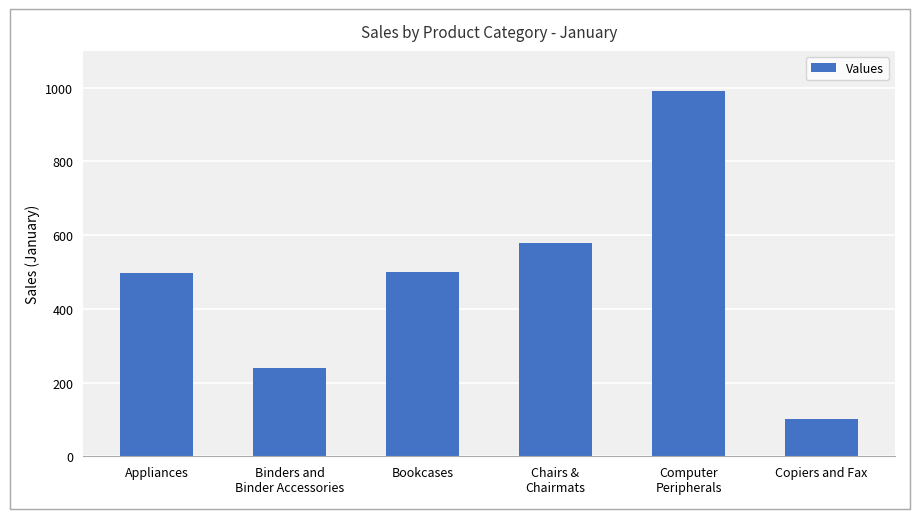

What is the maximum value shown in the chart?

991